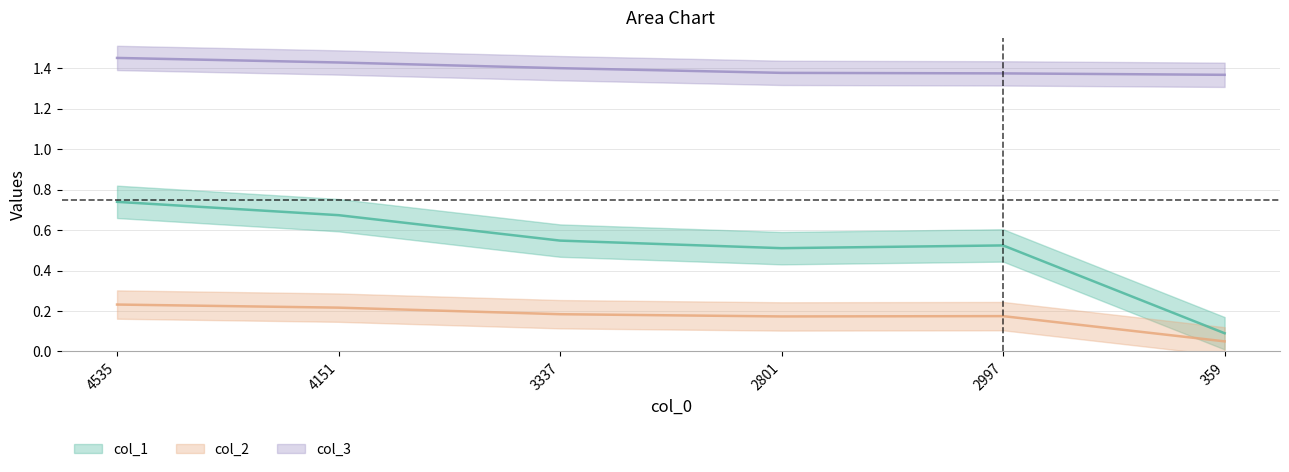

What is the label of the 4th point from the right?

3337